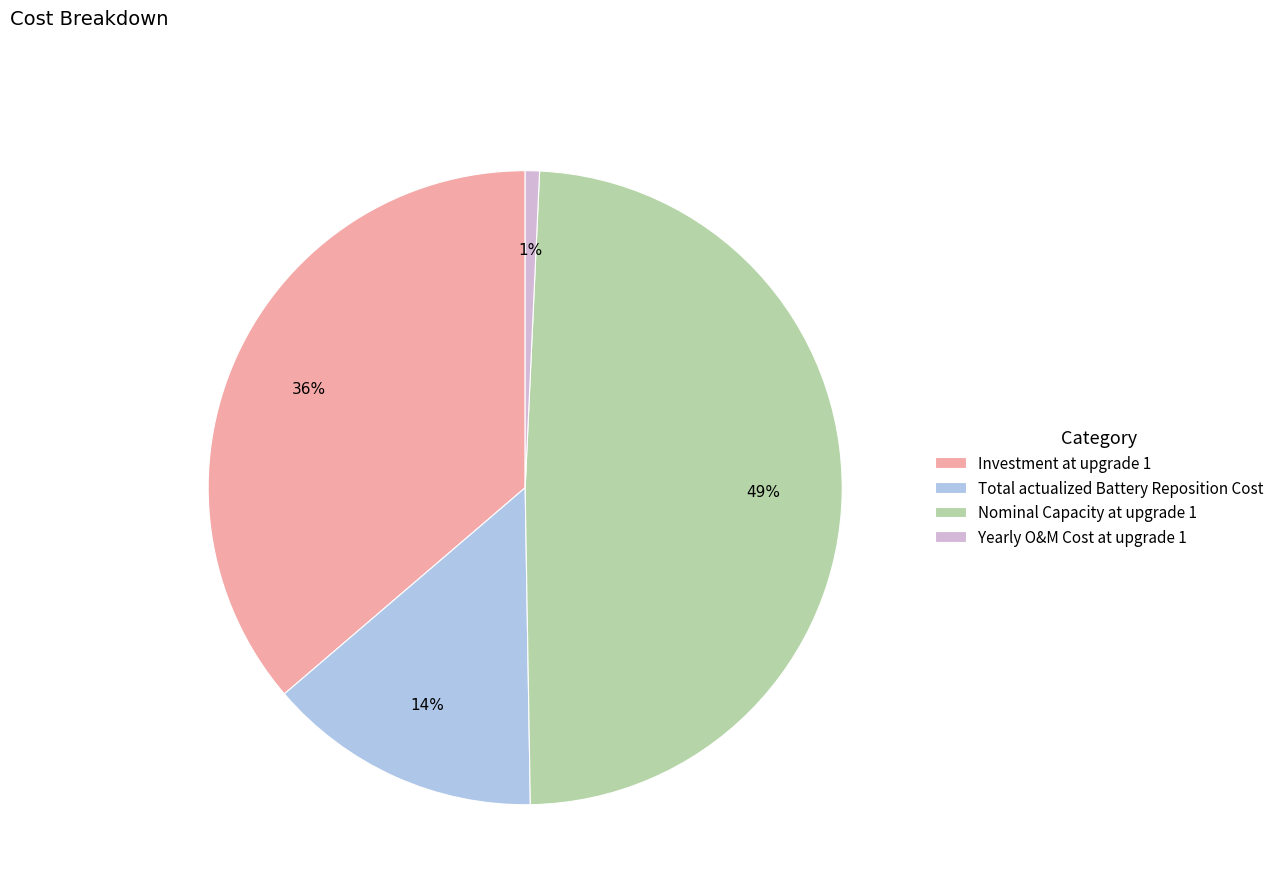

Is it true that Yearly O&M Cost at upgrade 1 is 11% of the pie?

False